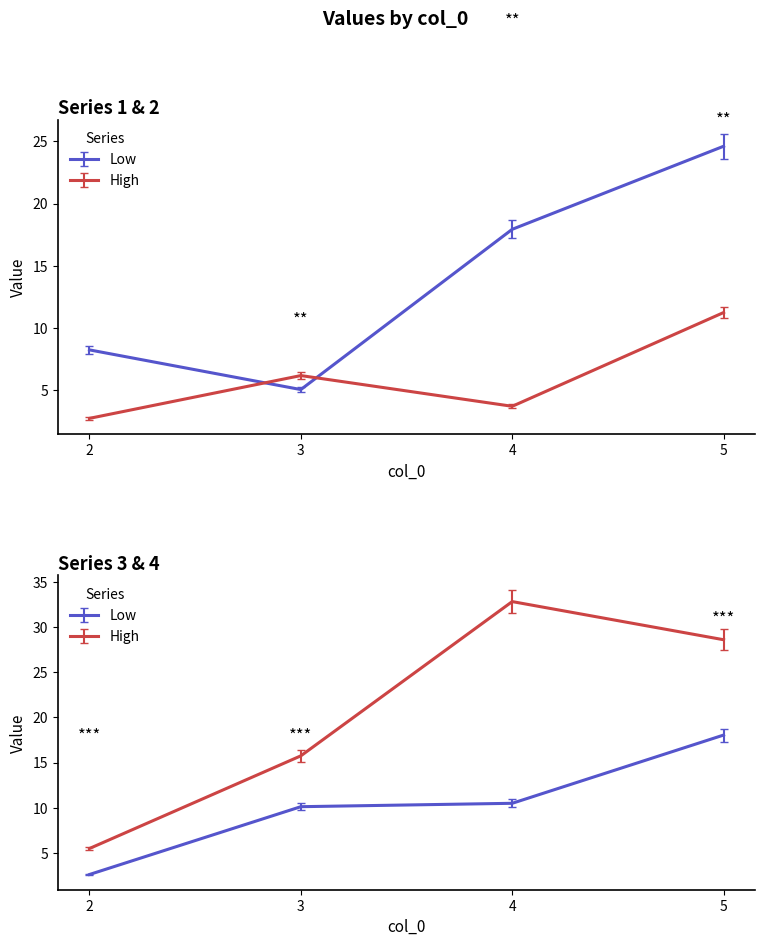

What is the sum of all 4 values?

79.3